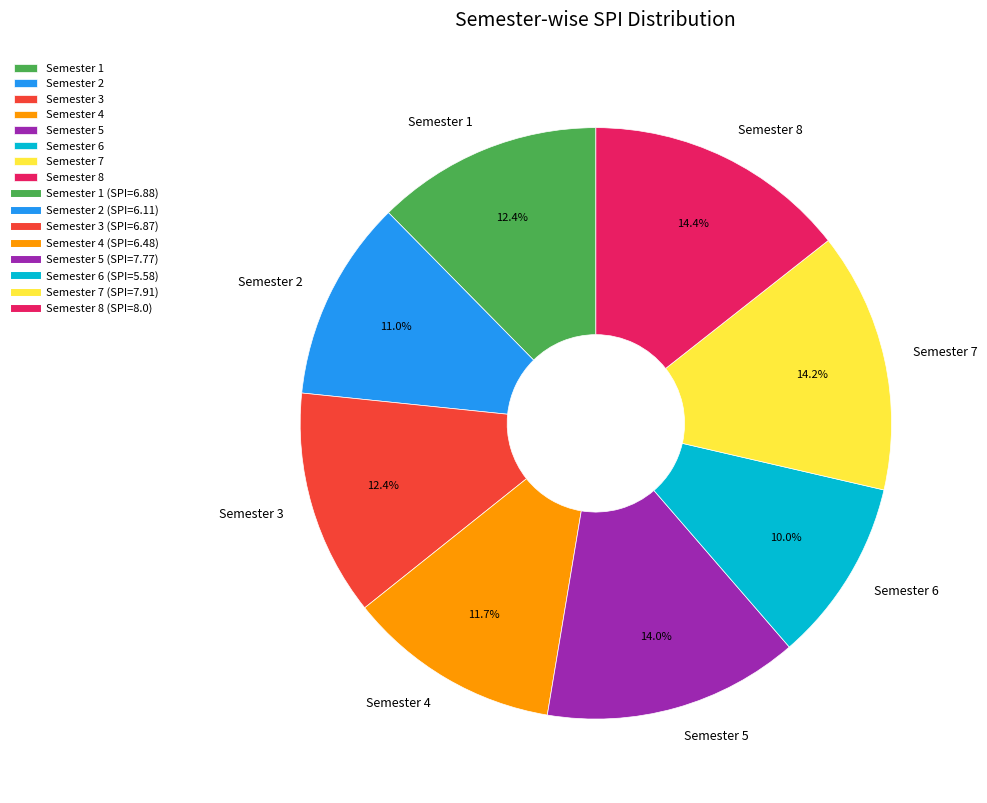

How much of the chart is everything except Semester 2?

89.0%